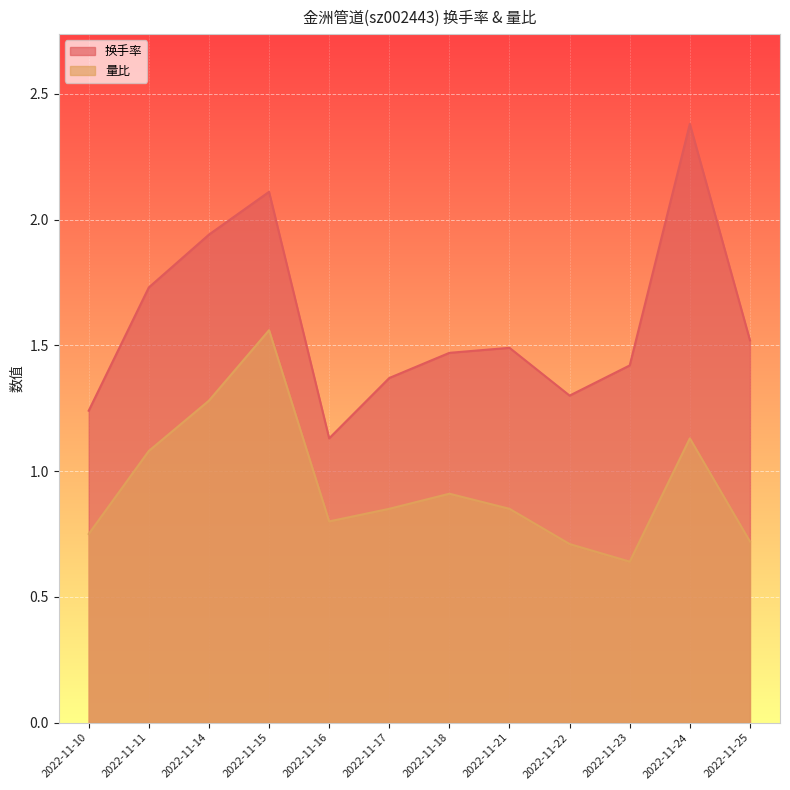

List the labels in order of 换手率 value, largest first.

2022-11-24, 2022-11-15, 2022-11-14, 2022-11-11, 2022-11-25, 2022-11-21, 2022-11-18, 2022-11-23, 2022-11-17, 2022-11-22, 2022-11-10, 2022-11-16